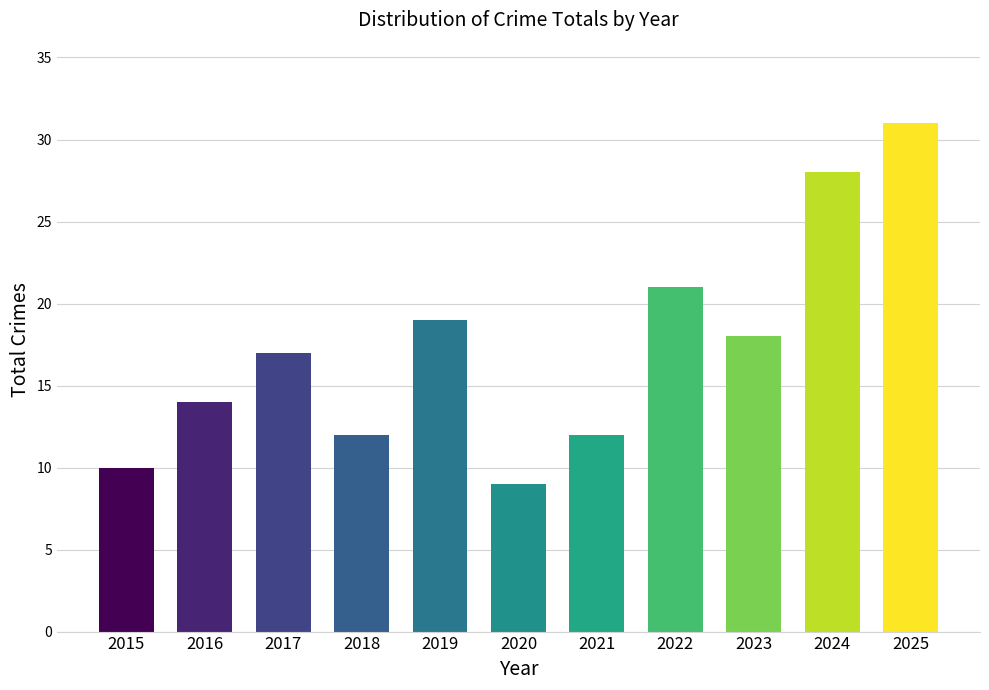

Approximately how many times larger is the value at 2016 compared to 2018?

1.2